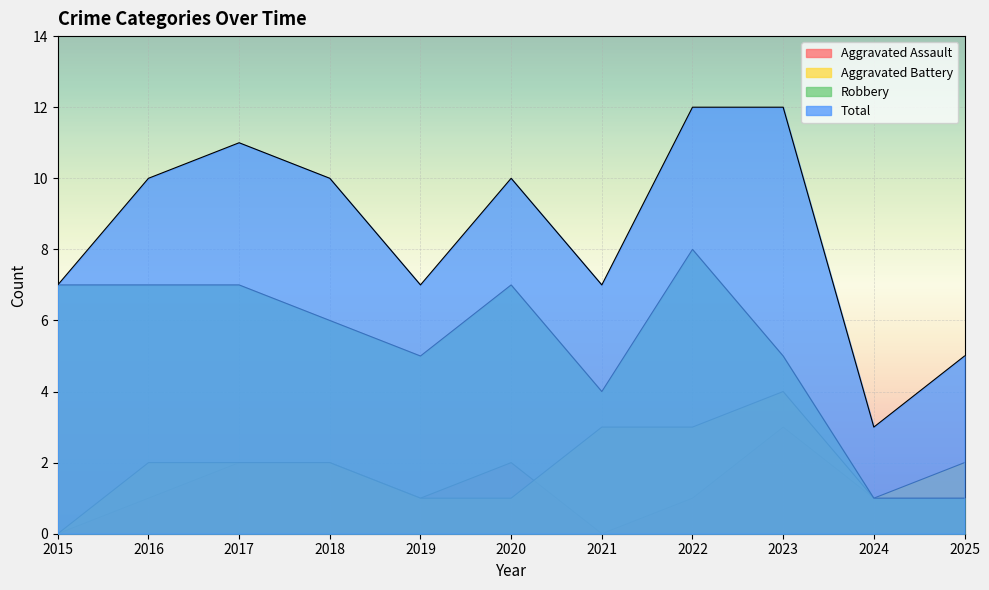

What is the sum of all Total values?

94